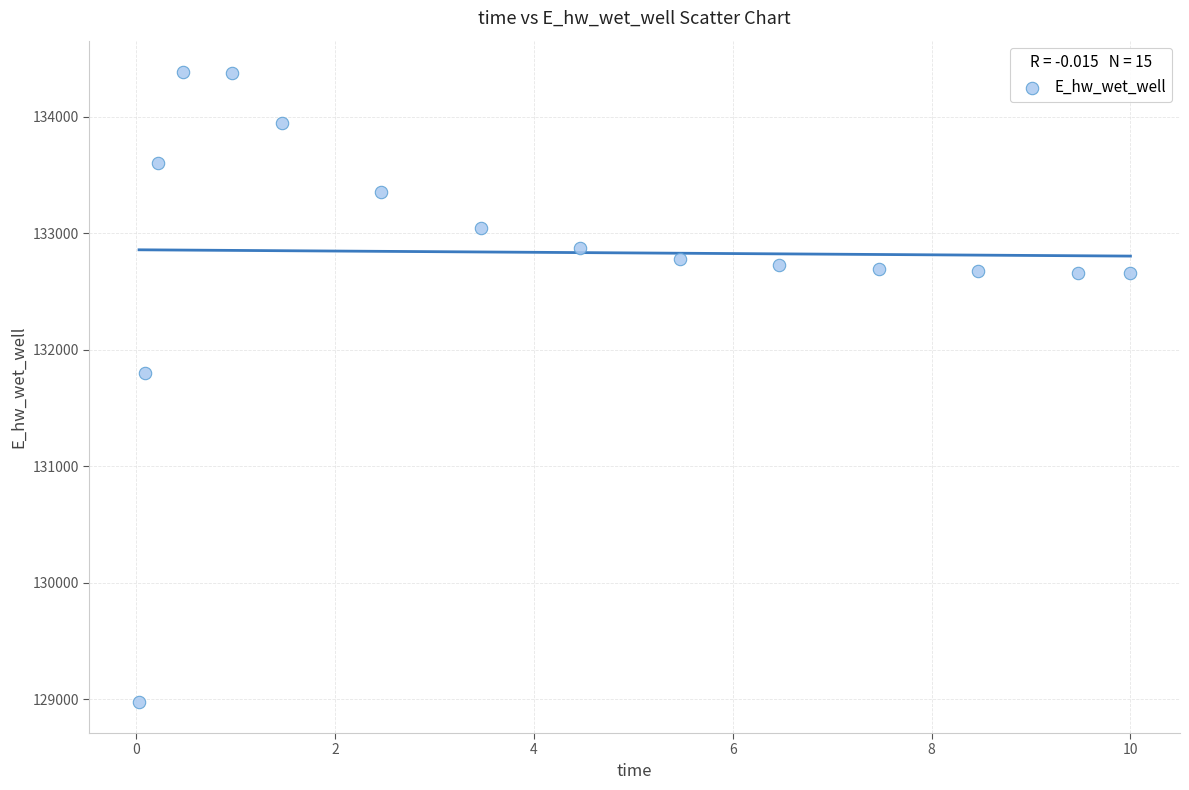

What is the range of Y values (max minus min)?

5404.9